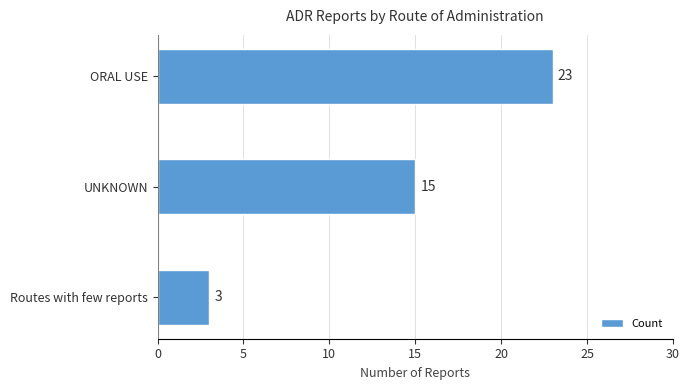

Does the chart contain any negative values?

No